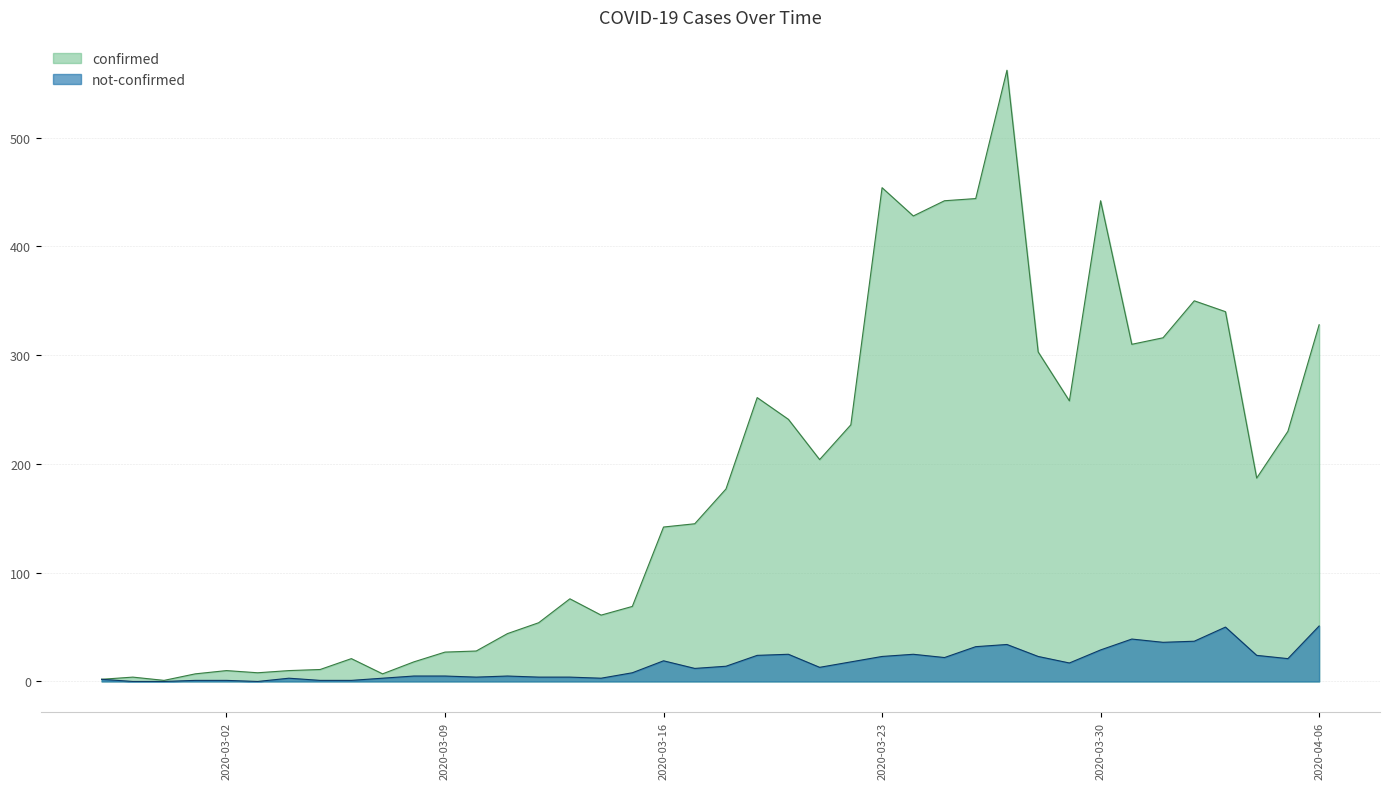

Rank the series by their average value, from highest to lowest.

confirmed, not-confirmed